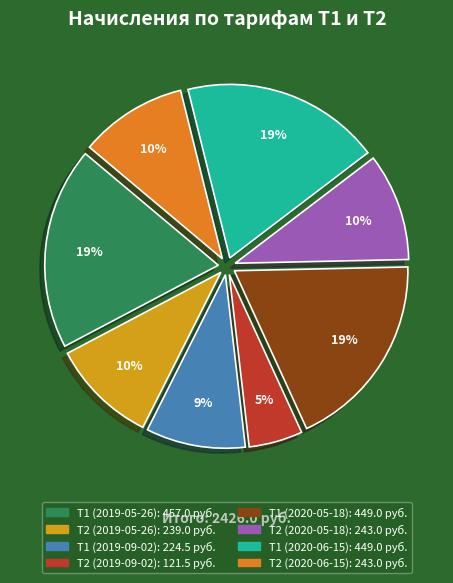

Approximately how many times larger is the value at Т1 (2020-06-15) compared to Т1 (2020-05-18)?

1.0